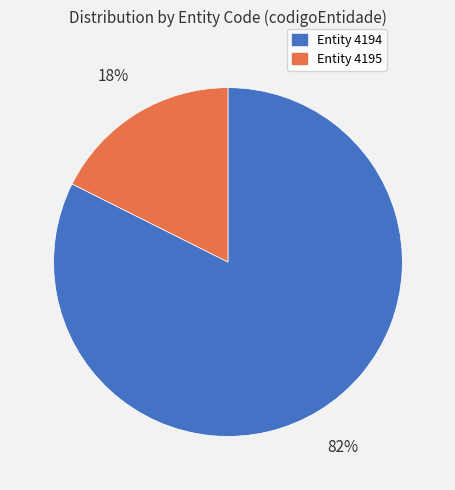

True or false: Entity 4194 accounts for 69% of the total.

False